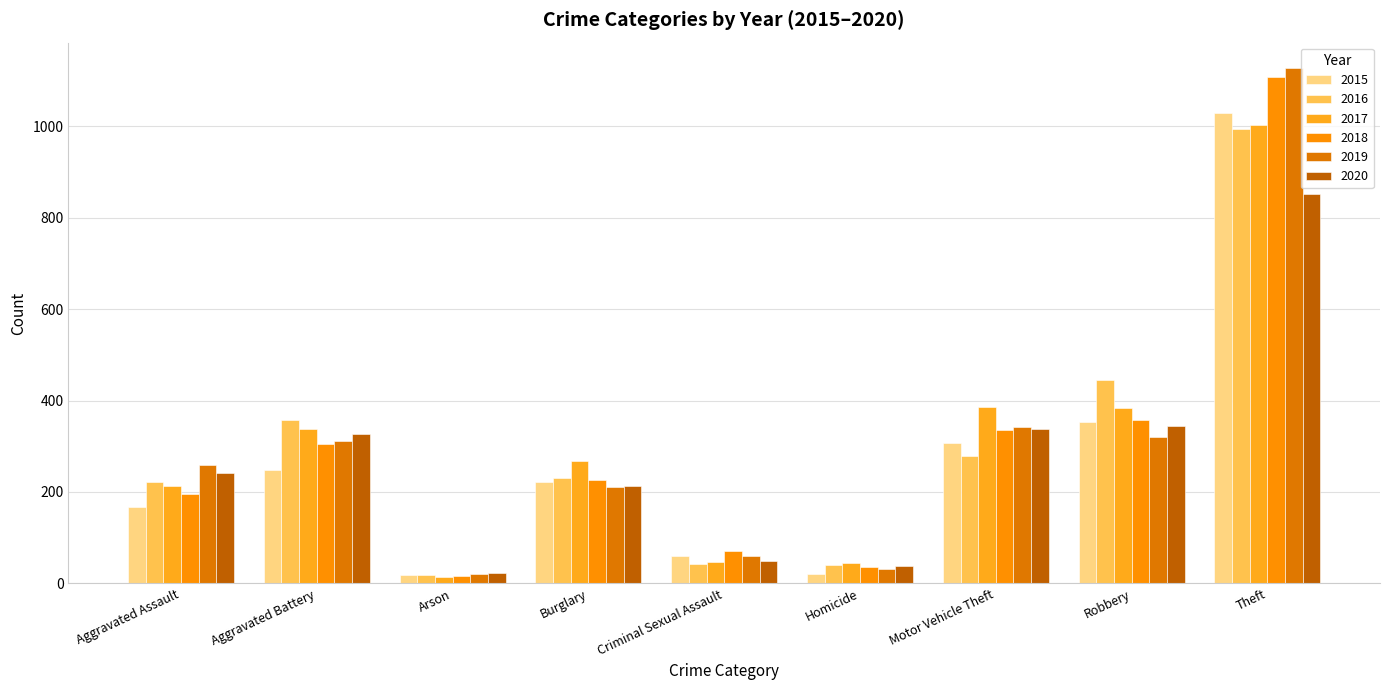

Reading left to right, what are all the values shown in this chart?

2015: 168	249	19	221	61	21	308	353	1029
2016: 222	358	19	231	42	41	278	444	994
2017: 214	337	15	267	48	45	385	383	1003
2018: 195	306	16	226	70	36	336	358	1107
2019: 258	311	20	212	61	31	342	321	1126
2020: 241	327	23	214	50	39	338	345	851